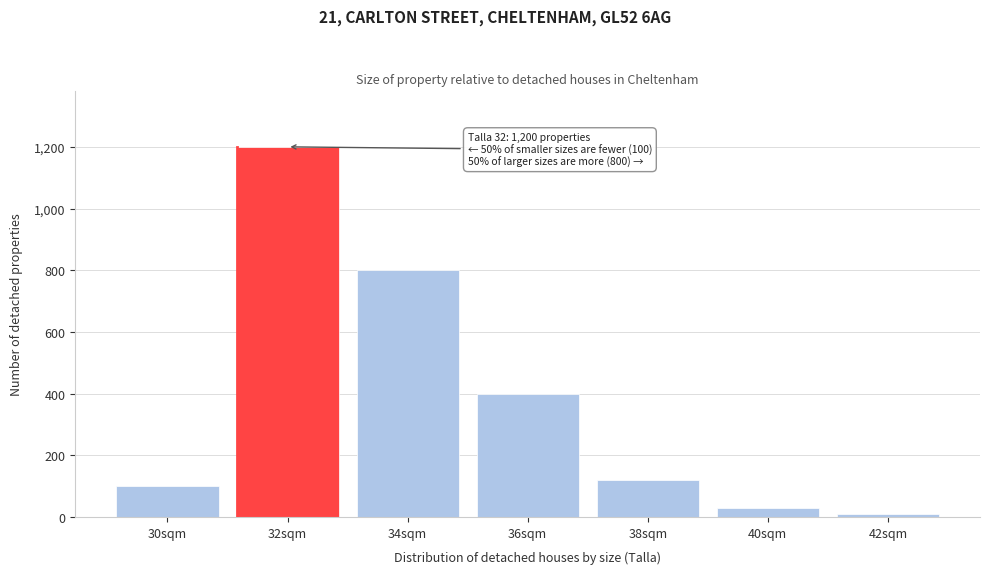

Reading left to right, list all the values displayed in this chart.

30sqm=100	32sqm=1200	34sqm=800	36sqm=400	38sqm=120	40sqm=30	42sqm=10